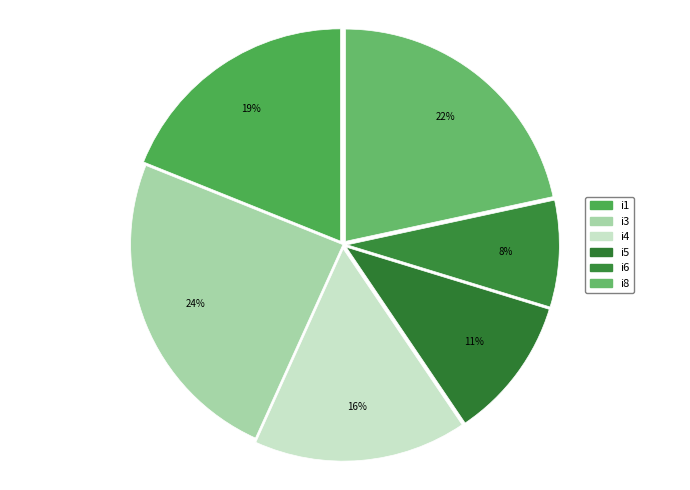

How much of the chart is everything except i3?

75.7%